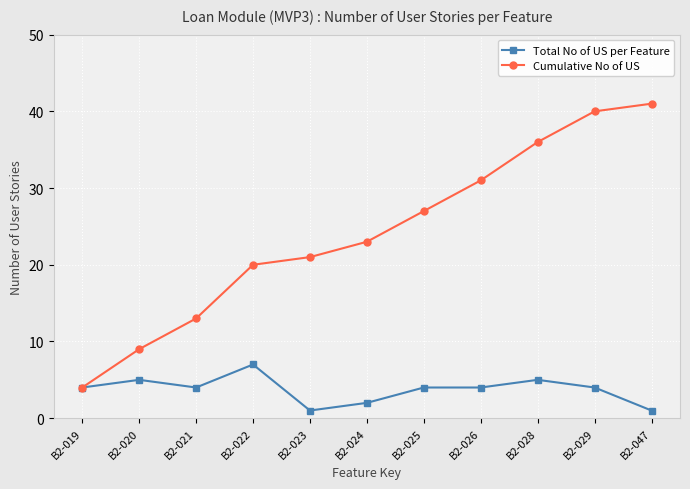

What is the value of the Cumulative No of US point at the 10th from the left?

40